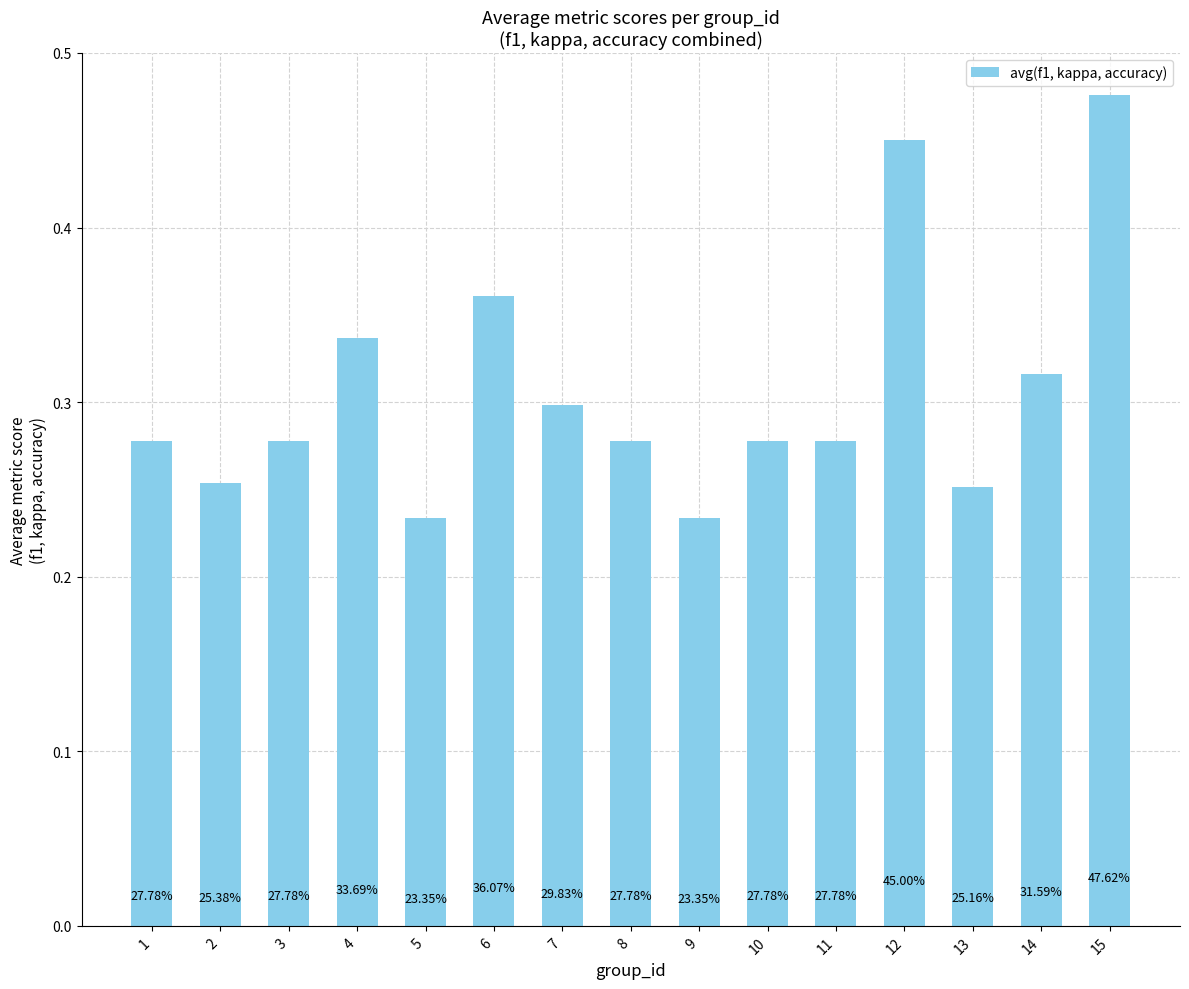

How many bars are there in total?

15